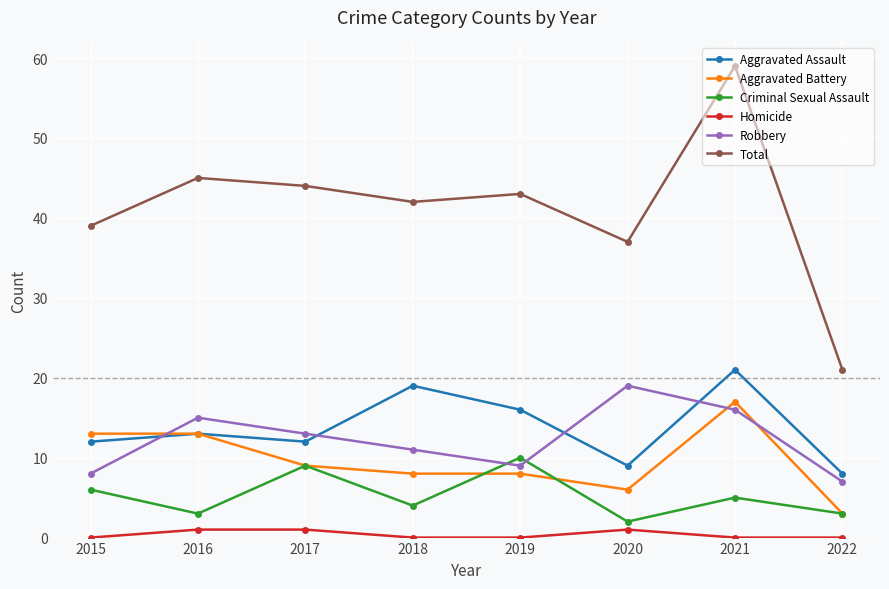

True or false: Criminal Sexual Assault has a value of 5 at 2021.

True